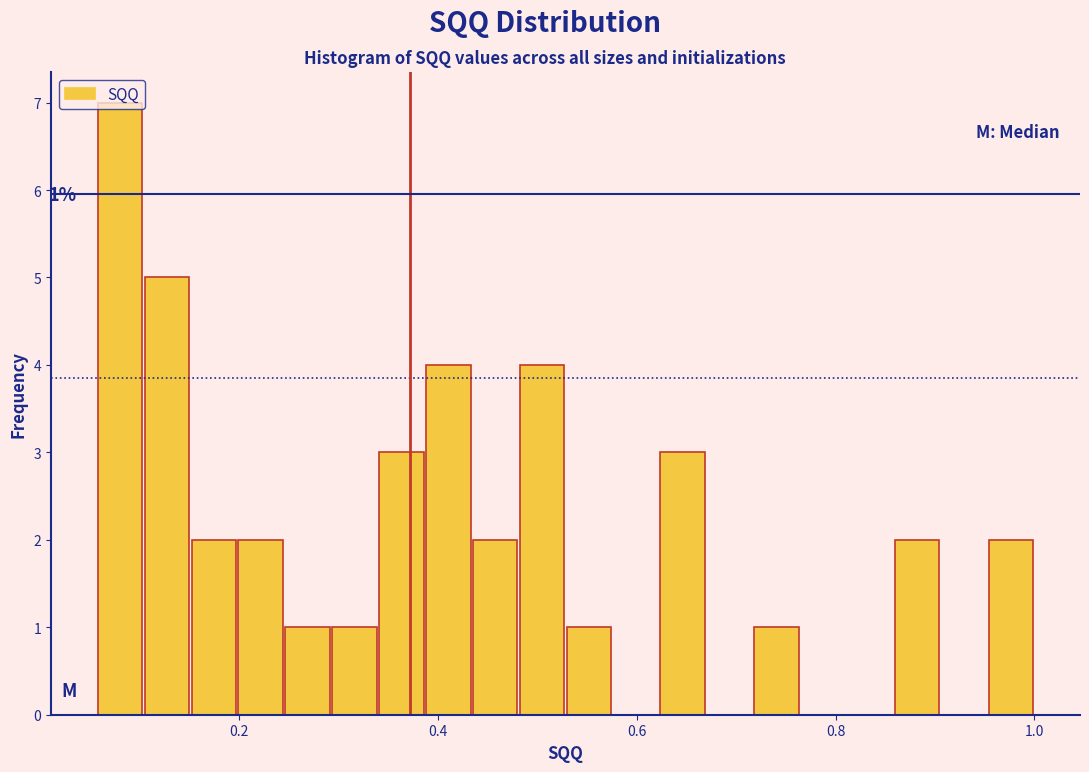

Around what value on the x-axis is the tallest bar? Give the approximate position of its centre, as read against the axis.

0.08